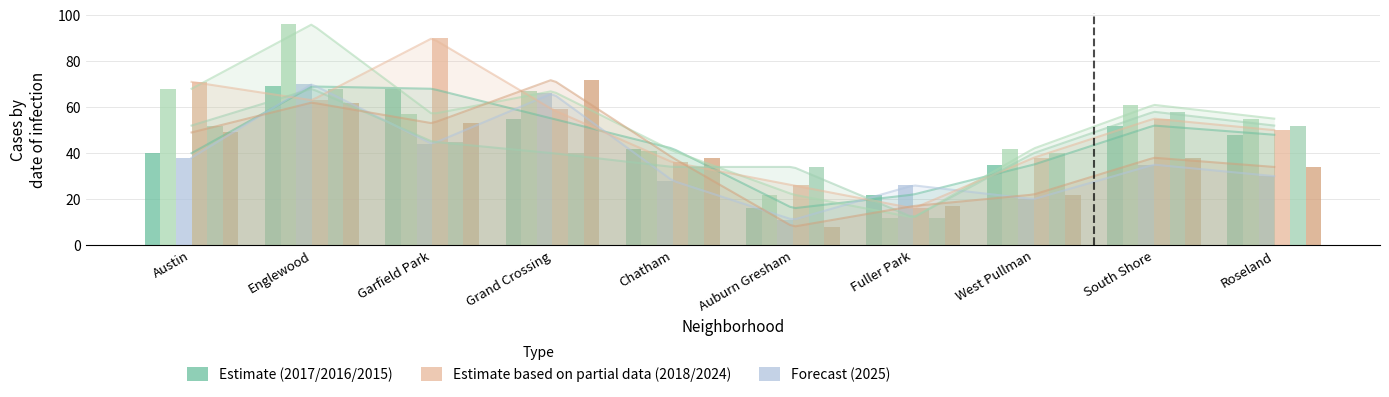

The 2025 series shows 8 at South Shore. True or false?

False